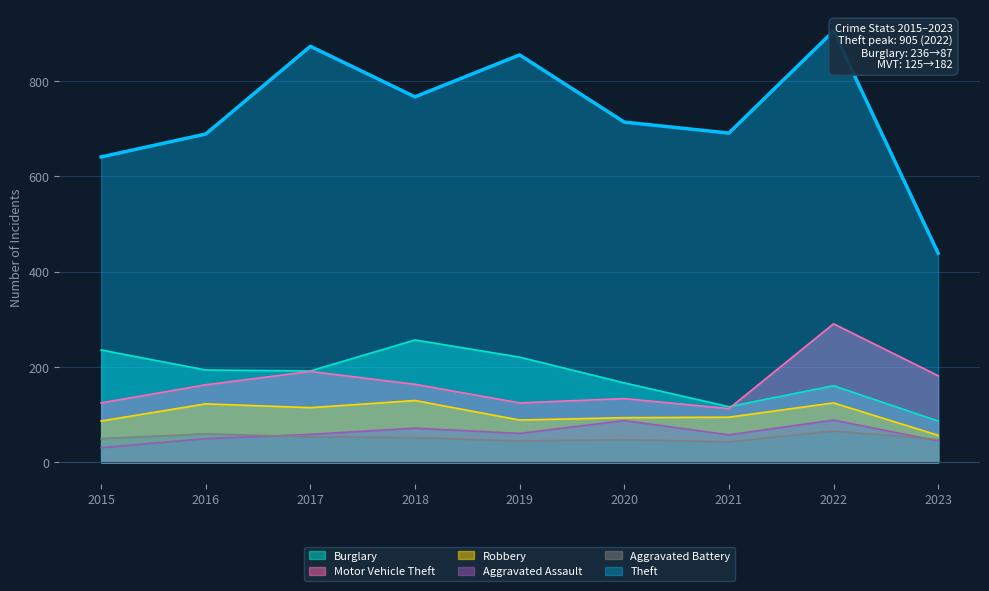

The value of Robbery at 2016 is 201. True or false?

False